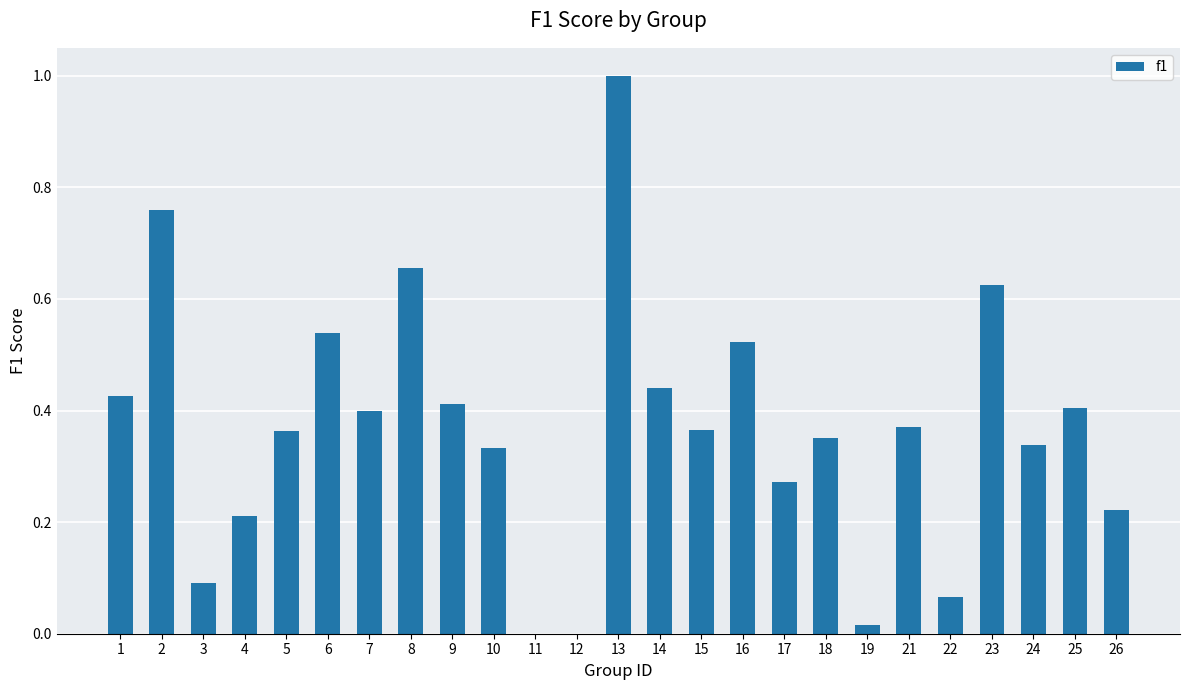

The chart shows a value of 0.7 at 6. True or false?

False